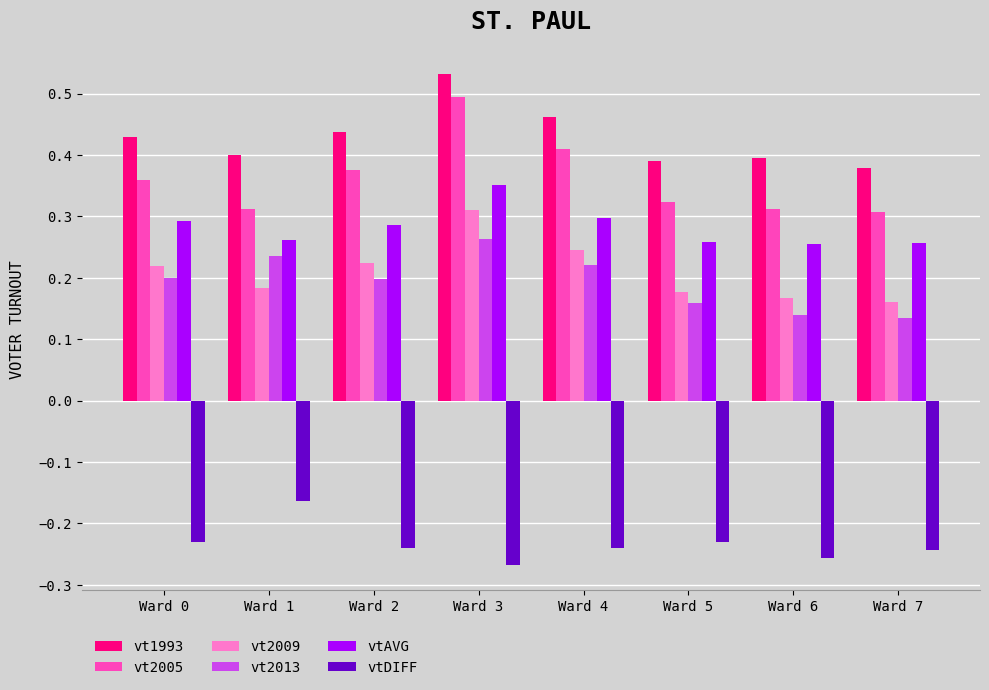

Which series has the largest range (max minus min)?

vt2005